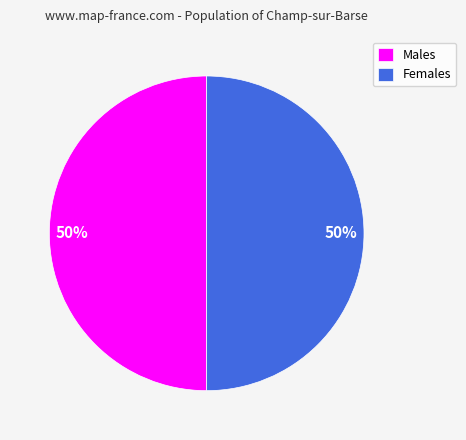

What percentage is the Males slice, to the nearest percent?

50%